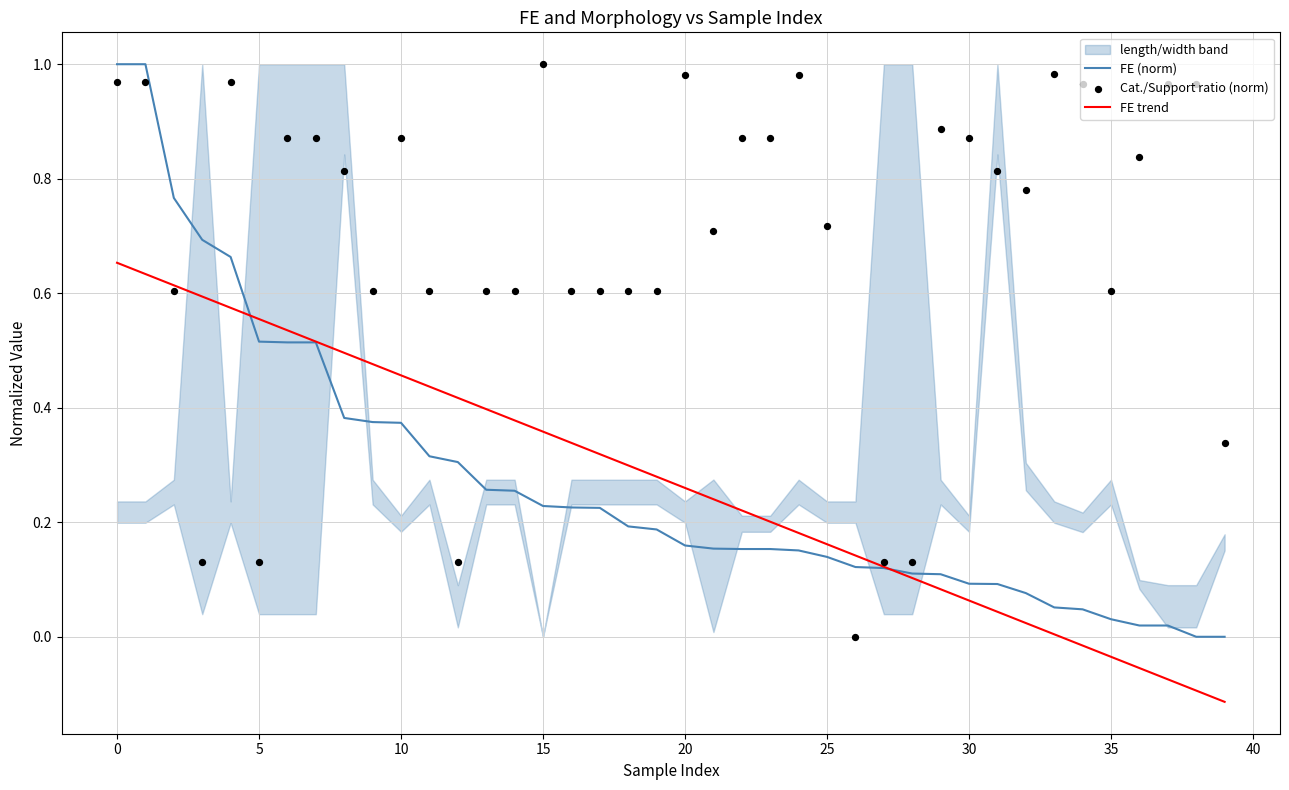

Is the value of FE (norm) at 12 greater than the value of Cat./Support ratio (norm) at 26?

Yes